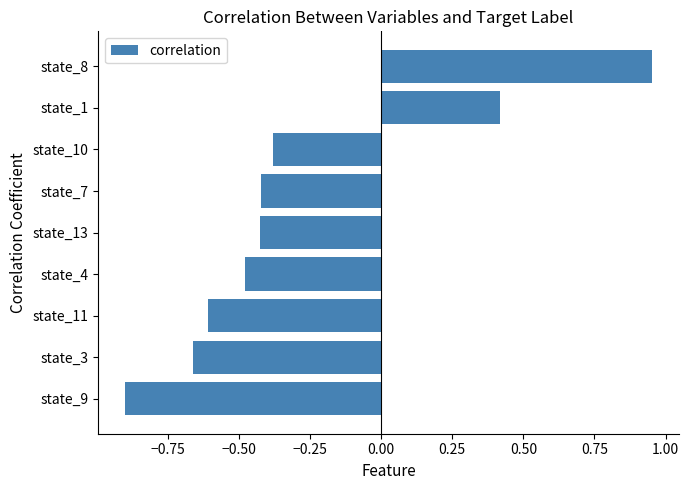

Which category has the lowest value across all series?

state_9